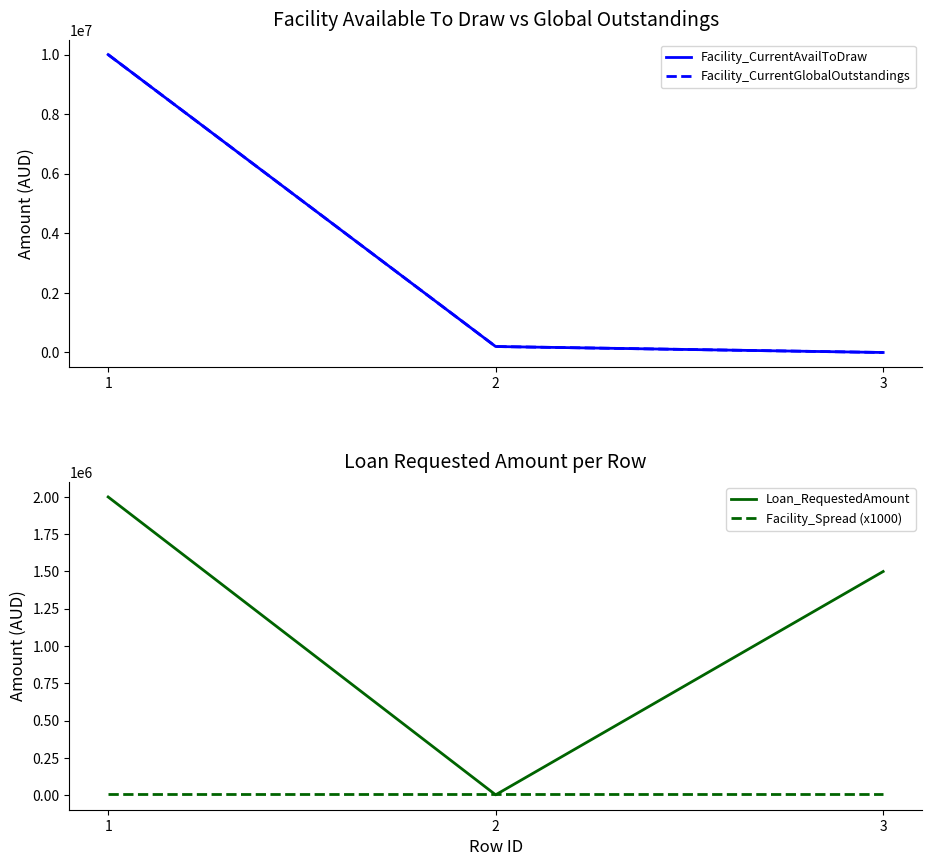

At which category does the chart reach its minimum across all series?

3